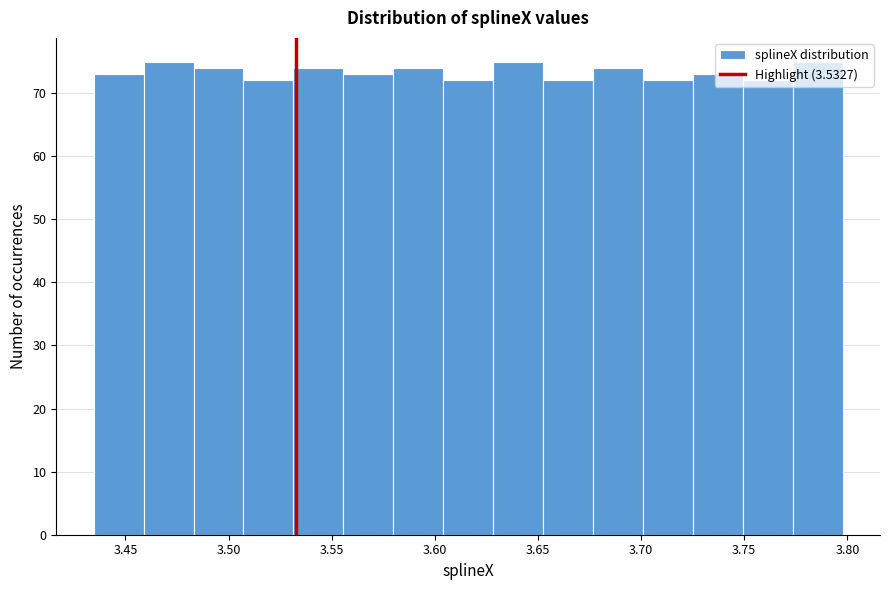

Reading left to right, transcribe this chart: for each bar, give the range it covers on the x-axis and its height. Neither the bar edges nor the heights are printed on the chart, so give them approximately, as read against the axes.

3.435 to 3.460: 73
3.460 to 3.485: 75
3.485 to 3.505: 74
3.505 to 3.530: 72
3.530 to 3.555: 74
3.555 to 3.580: 73
3.580 to 3.605: 74
3.605 to 3.630: 72
3.630 to 3.650: 75
3.650 to 3.675: 72
3.675 to 3.700: 74
3.700 to 3.725: 72
3.725 to 3.750: 73
3.750 to 3.775: 72
3.775 to 3.800: 75